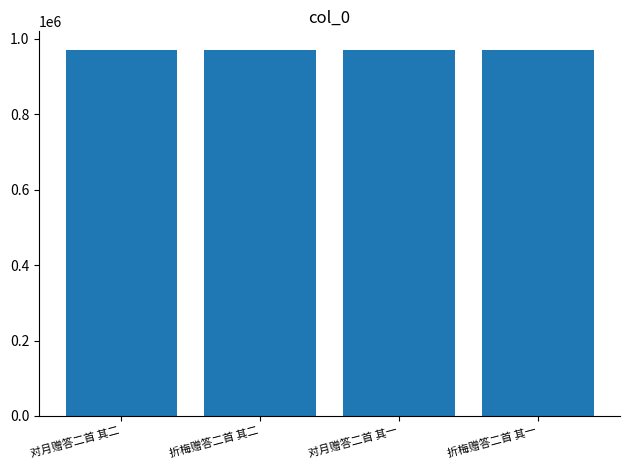

What is the label of the 1st bar from the right?

折梅赠答二首 其一